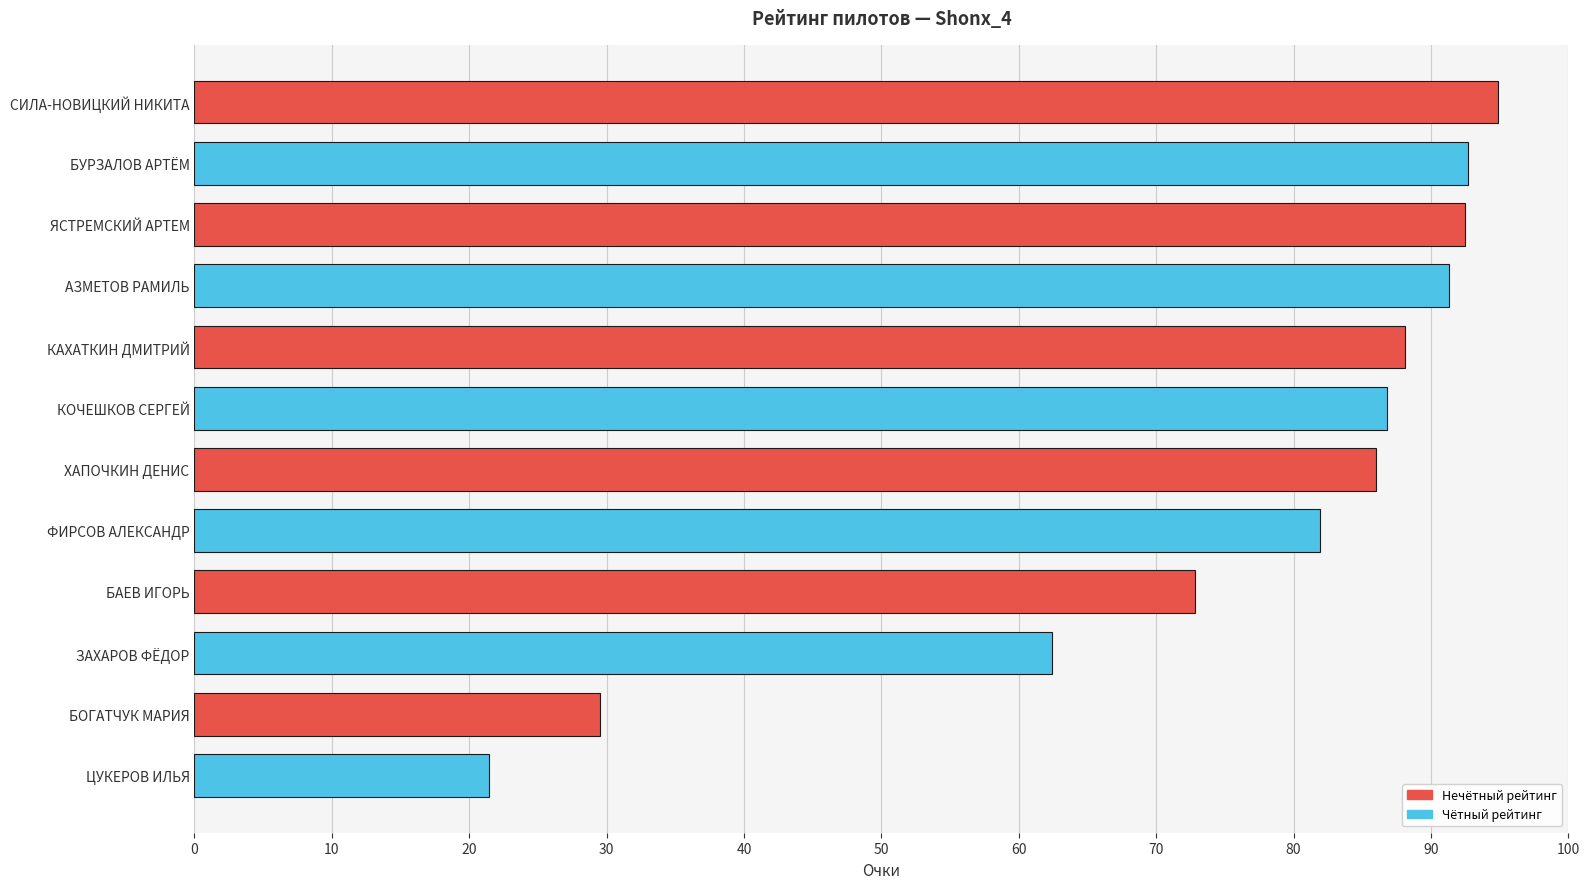

Which has a higher value, БАЕВ ИГОРЬ or БОГАТЧУК МАРИЯ?

БАЕВ ИГОРЬ